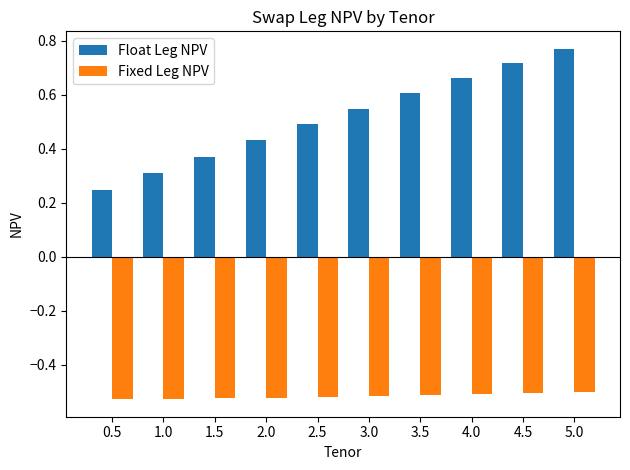

List the series in order of their peak value, lowest first.

Fixed Leg NPV, Float Leg NPV